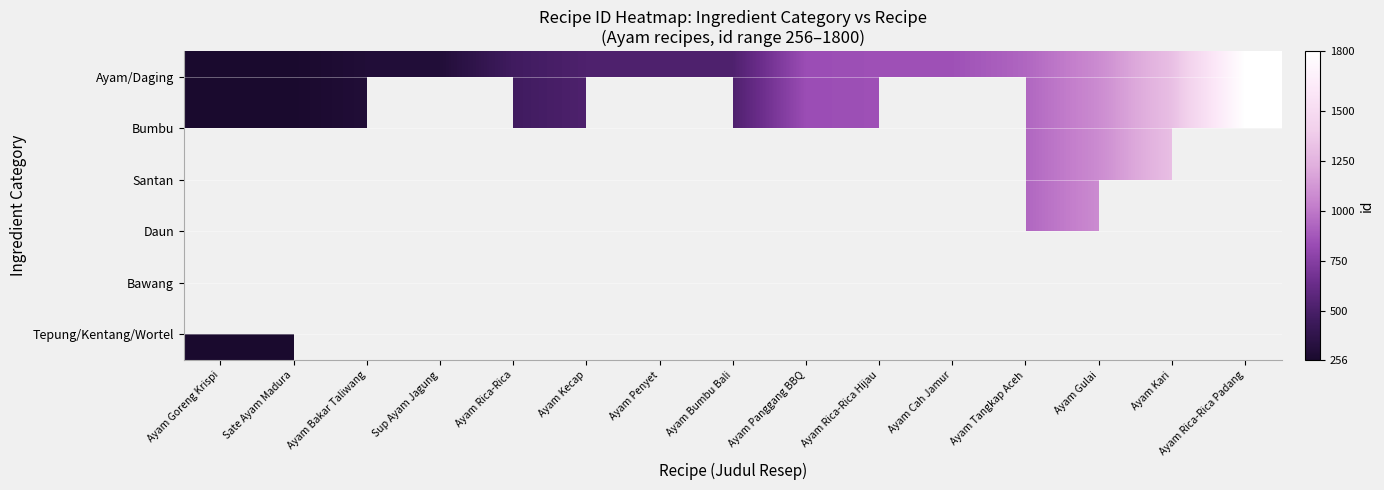

Reading left to right, list all the values displayed in this chart.

Ayam/Daging: Ayam Goreng Krispi=256	Sate Ayam Madura=259	Ayam Bakar Taliwang=299	Sup Ayam Jagung=303	Ayam Rica-Rica=465	Ayam Kecap=522	Ayam Penyet=524	Ayam Bumbu Bali=525	Ayam Panggang BBQ=836	Ayam Rica-Rica Hijau=850	Ayam Cah Jamur=851	Ayam Tangkap Aceh=934	Ayam Gulai=1080	Ayam Kari=1315	Ayam Rica-Rica Padang=1800
Bumbu: Ayam Goreng Krispi=256	Sate Ayam Madura=259	Ayam Bakar Taliwang=299	Sup Ayam Jagung=0	Ayam Rica-Rica=465	Ayam Kecap=522	Ayam Penyet=0	Ayam Bumbu Bali=525	Ayam Panggang BBQ=836	Ayam Rica-Rica Hijau=850	Ayam Cah Jamur=0	Ayam Tangkap Aceh=934	Ayam Gulai=1080	Ayam Kari=1315	Ayam Rica-Rica Padang=1800
Santan: Ayam Goreng Krispi=0	Sate Ayam Madura=0	Ayam Bakar Taliwang=0	Sup Ayam Jagung=0	Ayam Rica-Rica=0	Ayam Kecap=0	Ayam Penyet=0	Ayam Bumbu Bali=525	Ayam Panggang BBQ=0	Ayam Rica-Rica Hijau=0	Ayam Cah Jamur=0	Ayam Tangkap Aceh=934	Ayam Gulai=1080	Ayam Kari=1315	Ayam Rica-Rica Padang=0
Daun: Ayam Goreng Krispi=0	Sate Ayam Madura=0	Ayam Bakar Taliwang=299	Sup Ayam Jagung=0	Ayam Rica-Rica=465	Ayam Kecap=0	Ayam Penyet=524	Ayam Bumbu Bali=525	Ayam Panggang BBQ=0	Ayam Rica-Rica Hijau=850	Ayam Cah Jamur=0	Ayam Tangkap Aceh=934	Ayam Gulai=1080	Ayam Kari=0	Ayam Rica-Rica Padang=1800
Bawang: Ayam Goreng Krispi=0	Sate Ayam Madura=0	Ayam Bakar Taliwang=0	Sup Ayam Jagung=303	Ayam Rica-Rica=0	Ayam Kecap=522	Ayam Penyet=524	Ayam Bumbu Bali=0	Ayam Panggang BBQ=836	Ayam Rica-Rica Hijau=0	Ayam Cah Jamur=851	Ayam Tangkap Aceh=0	Ayam Gulai=0	Ayam Kari=0	Ayam Rica-Rica Padang=0
Tepung/Kentang/Wortel: Ayam Goreng Krispi=256	Sate Ayam Madura=259	Ayam Bakar Taliwang=0	Sup Ayam Jagung=303	Ayam Rica-Rica=0	Ayam Kecap=0	Ayam Penyet=0	Ayam Bumbu Bali=0	Ayam Panggang BBQ=0	Ayam Rica-Rica Hijau=0	Ayam Cah Jamur=851	Ayam Tangkap Aceh=0	Ayam Gulai=0	Ayam Kari=1315	Ayam Rica-Rica Padang=0